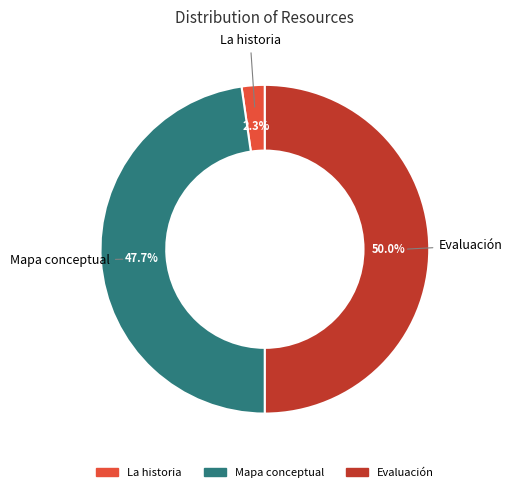

What is the total percentage of Mapa conceptual and La historia?

50.0%